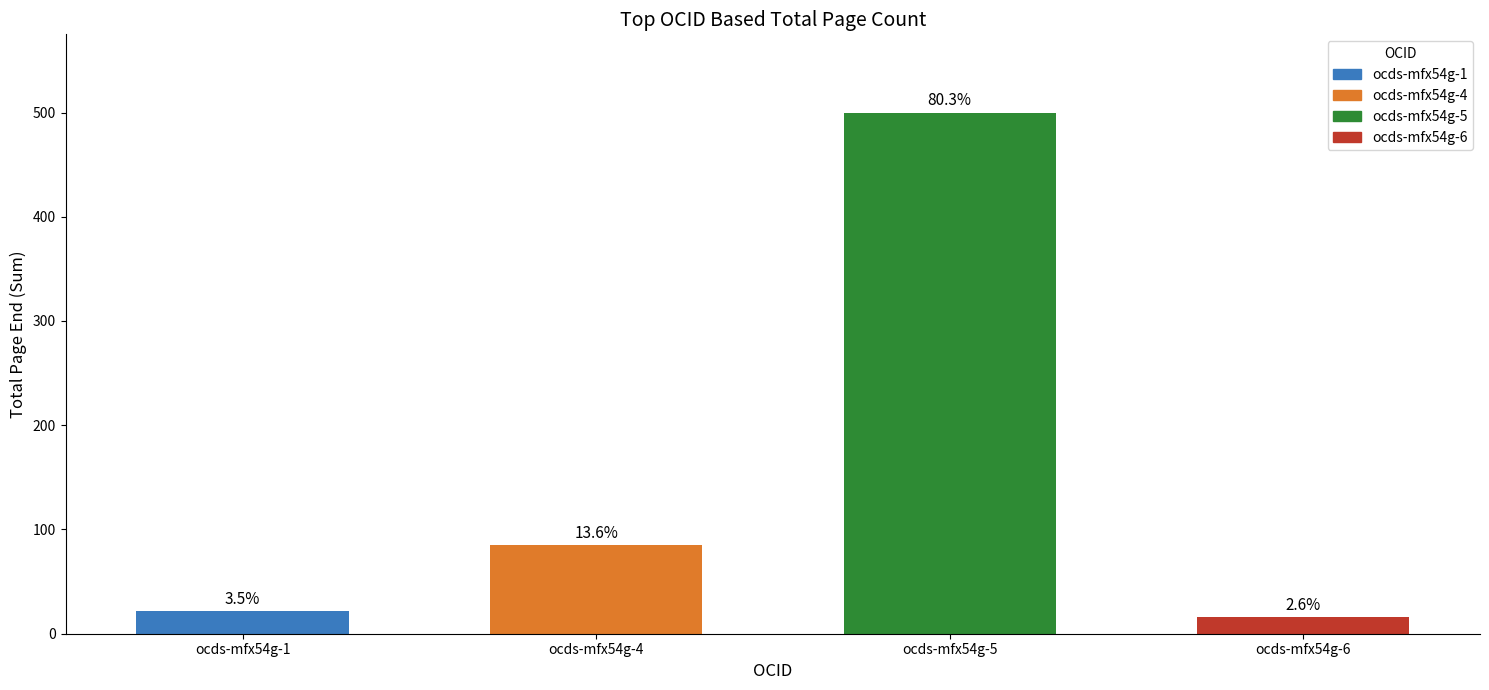

Are the bars horizontal?

No